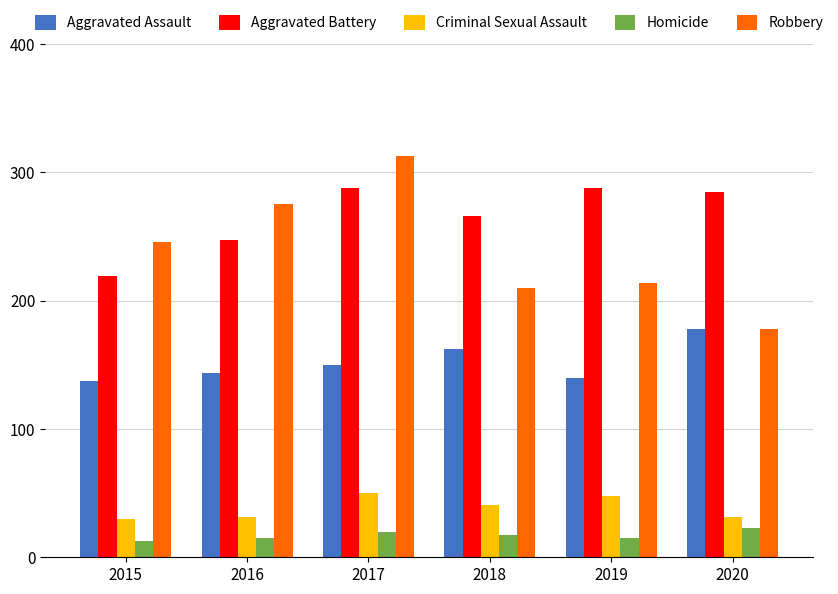

At how many categories does at least one series exceed 152?

6